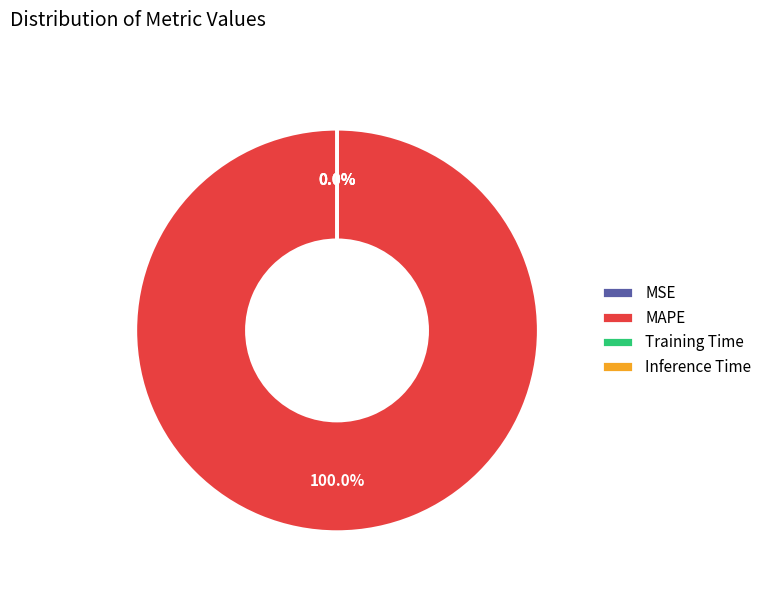

Which category accounts for the majority?

MAPE